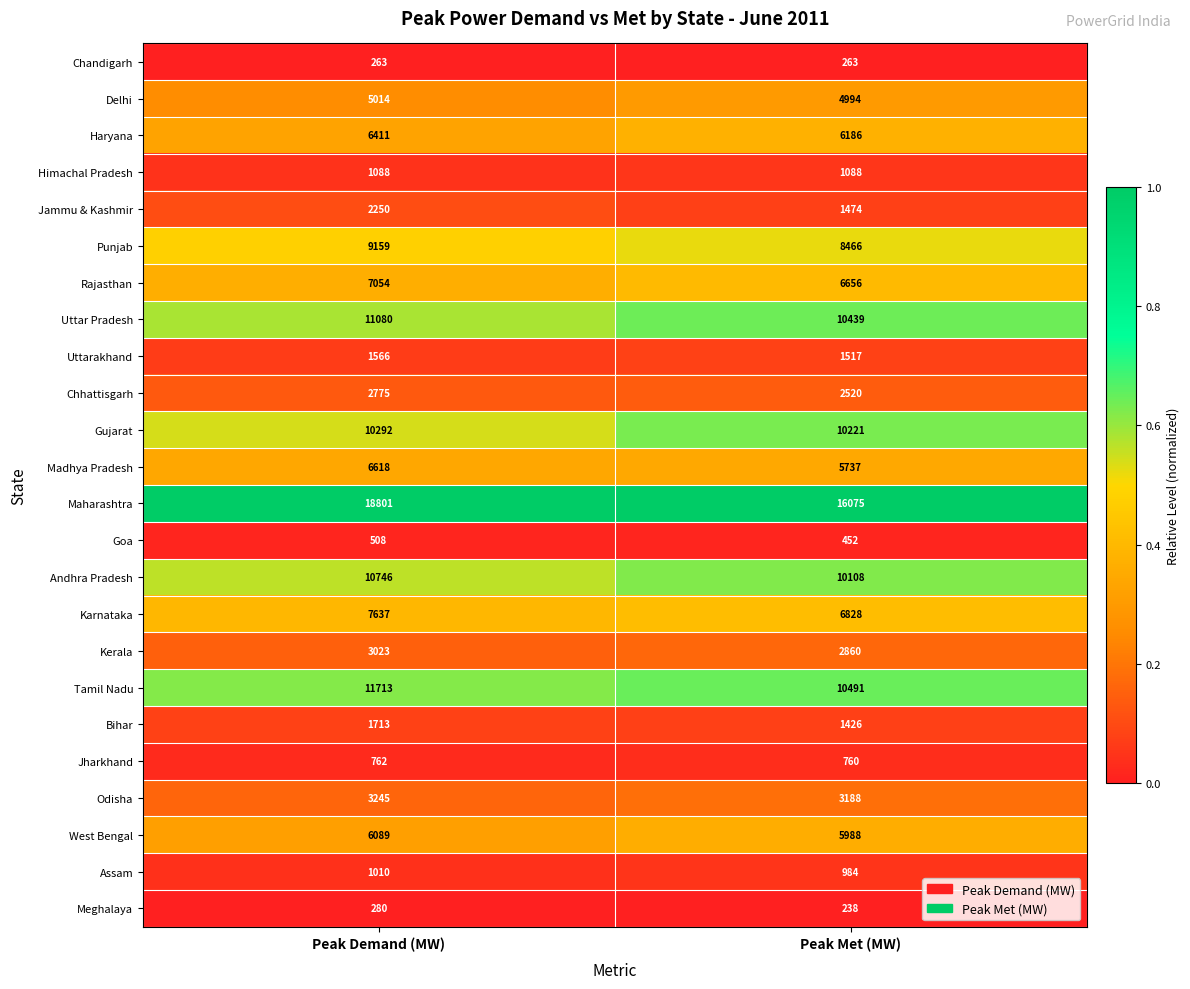

What is the sum of all Chandigarh values?

526